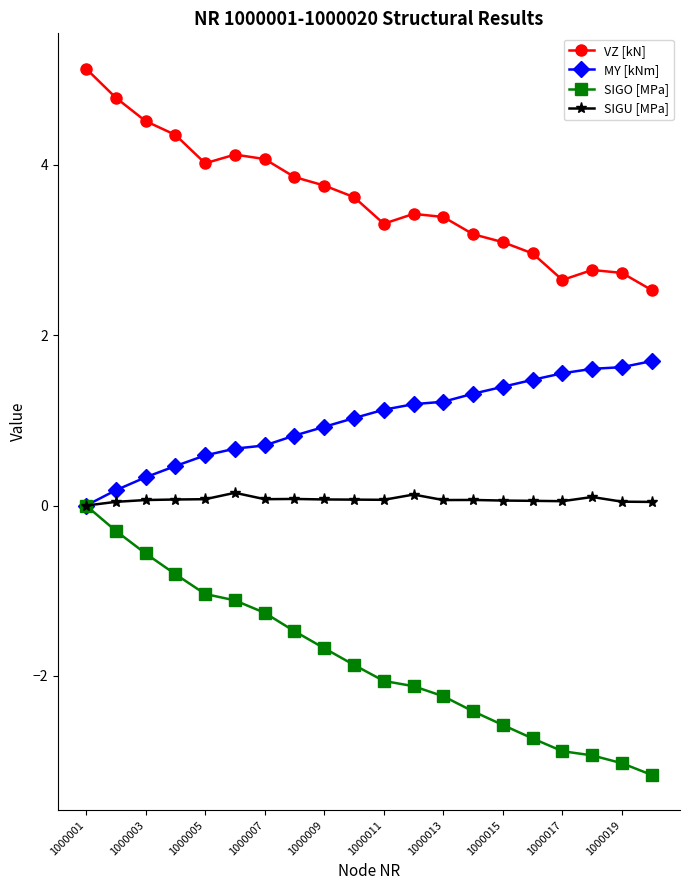

What is the minimum value shown in the chart?

-3.2